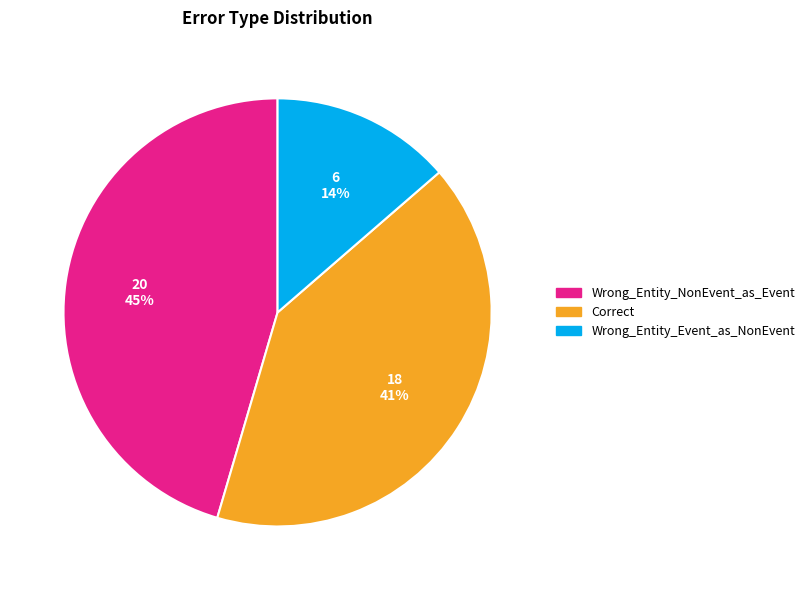

Is Correct the majority of the pie?

No